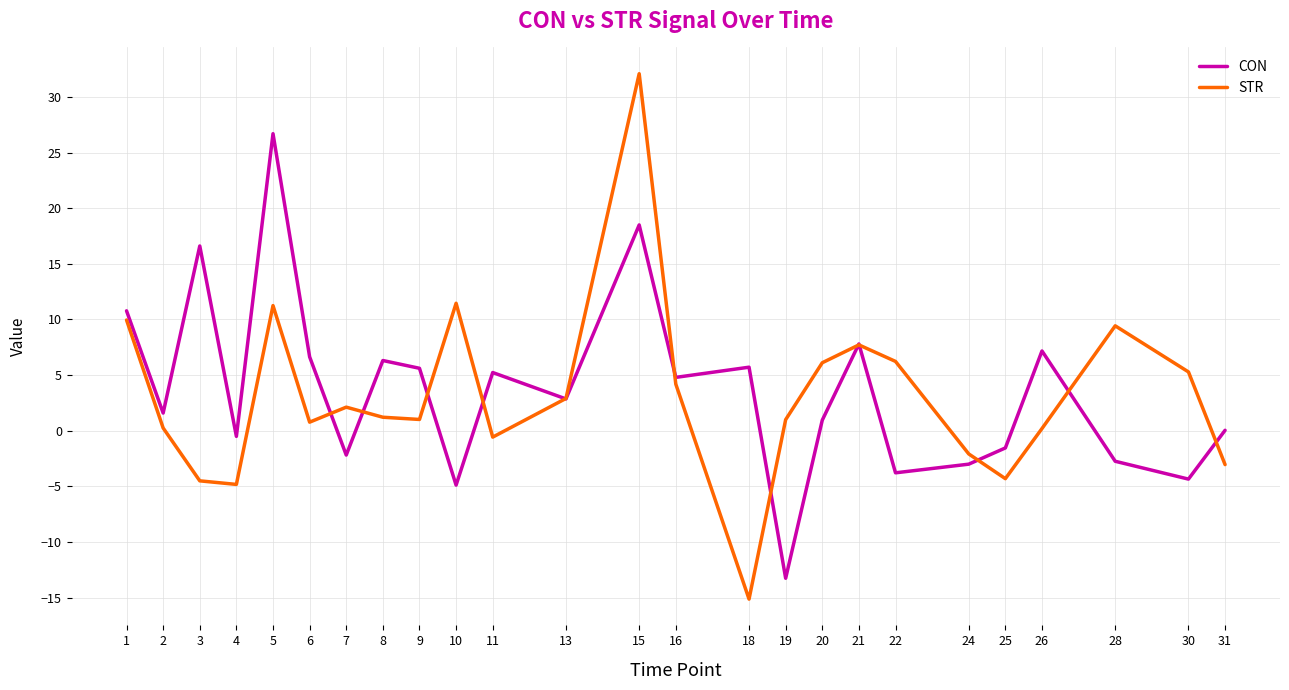

Which series has the largest range (max minus min)?

STR